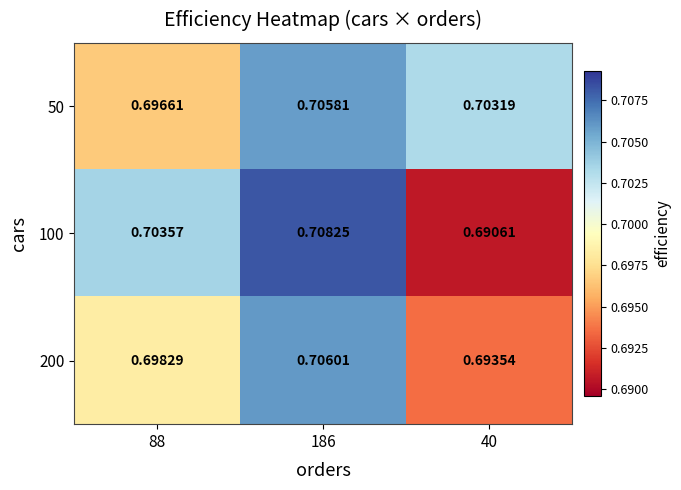

Which series changed the most between 88 and 186?

50